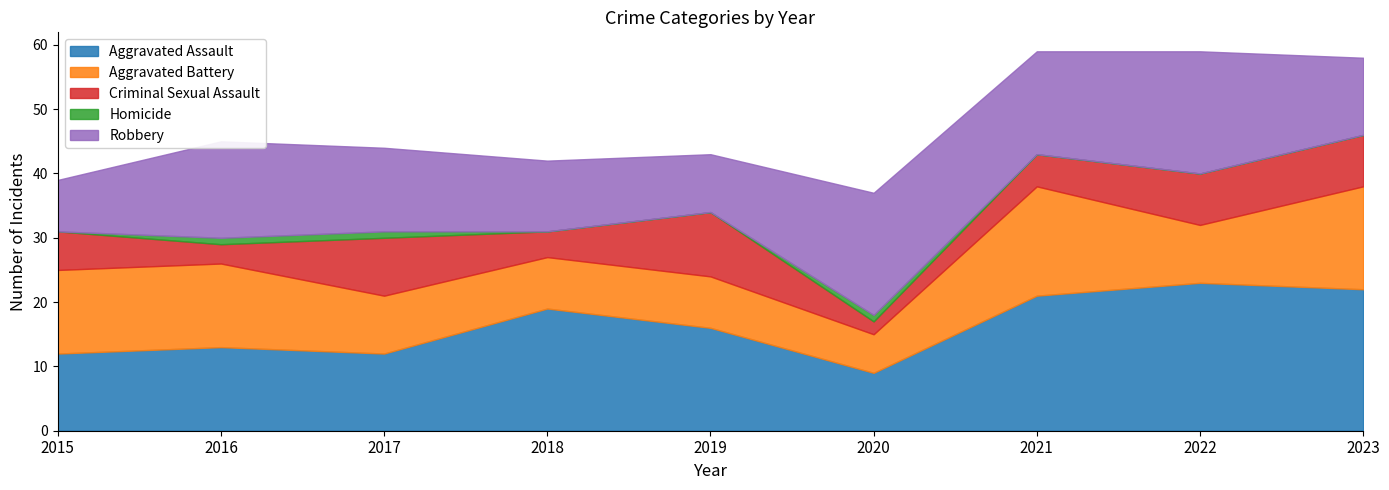

At which label does Aggravated Assault reach its minimum?

2020